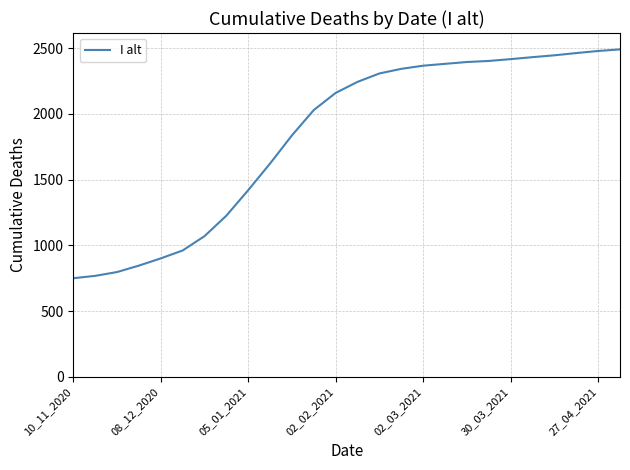

How many values are below 2244?

13